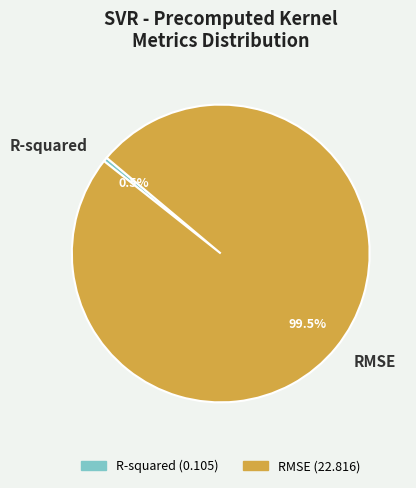

Does R-squared account for over 50% of the chart?

No